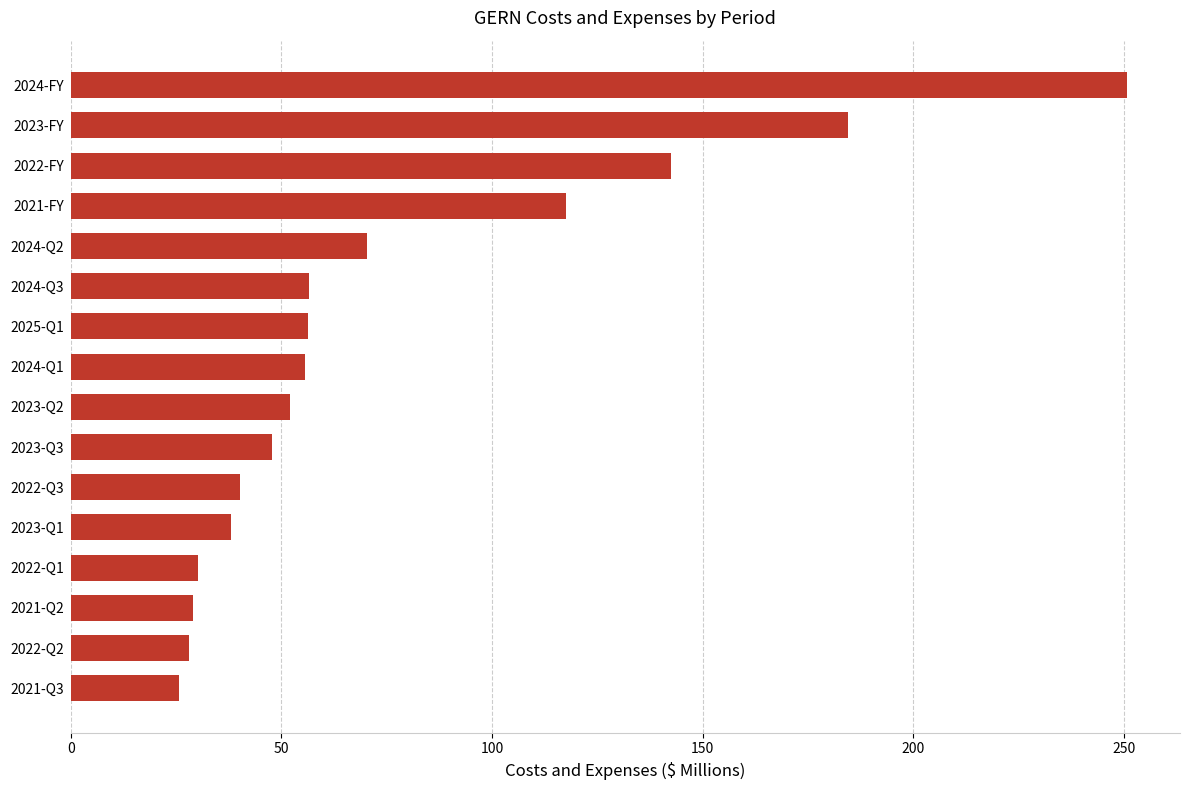

The chart shows a value of 250.7 at 2024-FY. True or false?

True